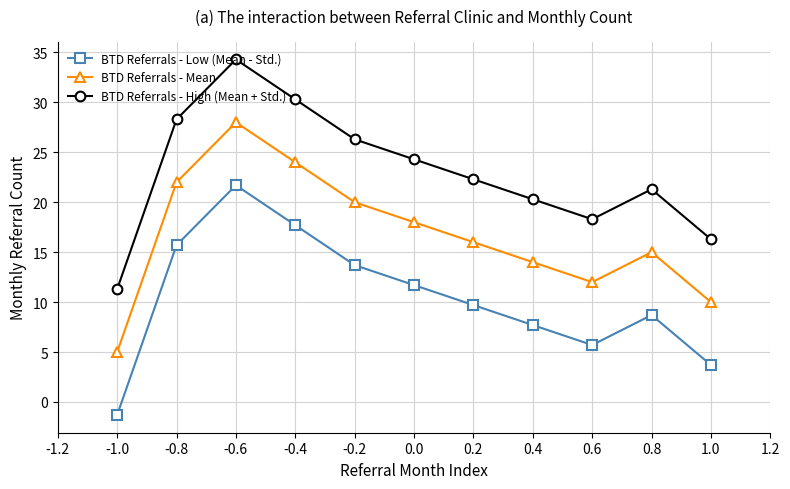

What is the difference between the highest and lowest values at -0.4?

12.6